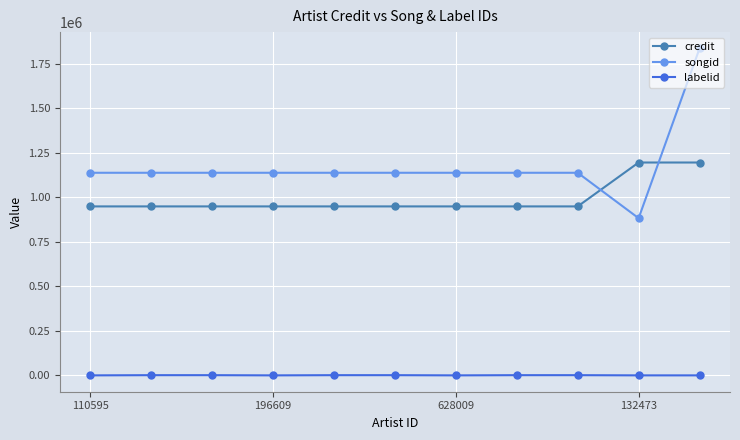

Which series has the largest total across all categories?

songid